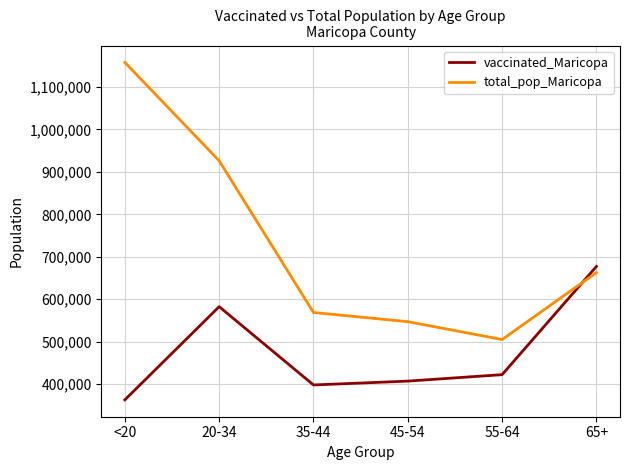

The total_pop_Maricopa series shows 857398 at 55-64. True or false?

False